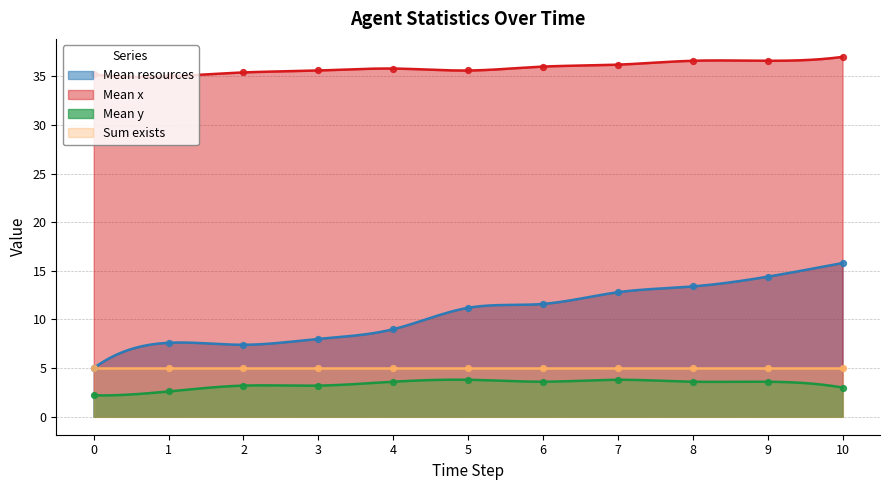

Which series contains the highest Y value?

Mean x